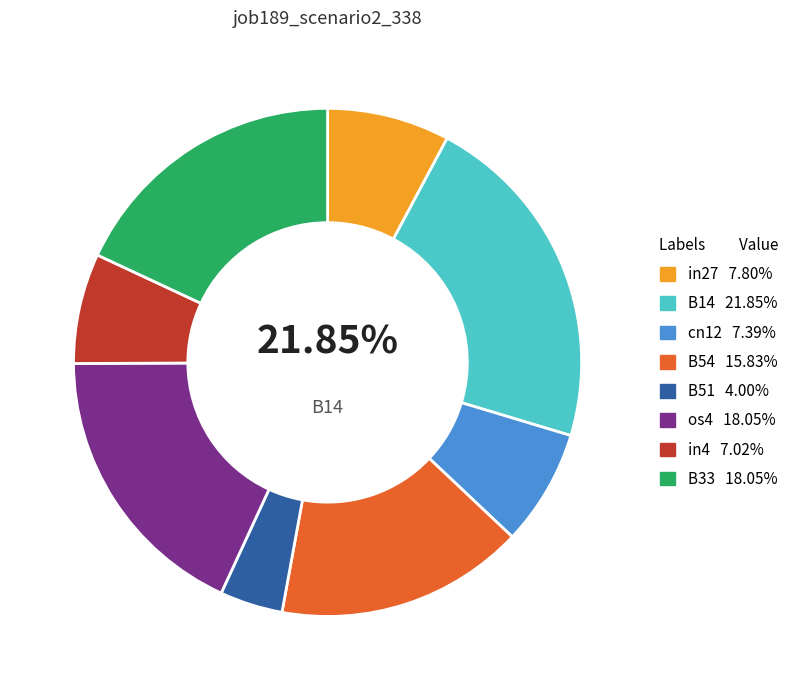

True or false: B14 accounts for 8% of the total.

False